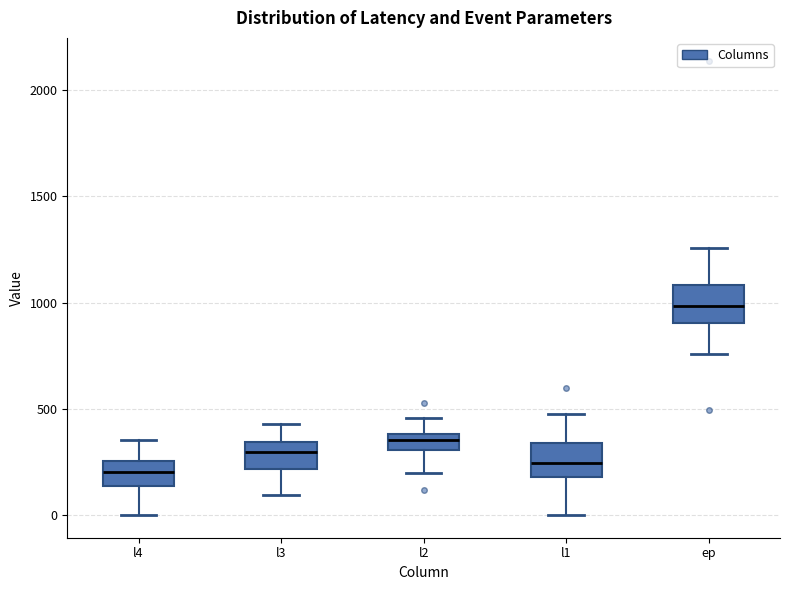

Reading left to right, read every box against the y-axis: the position of its median line, the range the box covers, and the ends of its whiskers. The values are not printed on the chart, so give them approximately, as read against the axis.

l4: median 200, box 150 to 250, whiskers 0 to 350
l3: median 300, box 200 to 350, whiskers 100 to 450
l2: median 350, box 300 to 400, whiskers 200 to 450
l1: median 250, box 200 to 350, whiskers 0 to 500
ep: median 1000, box 900 to 1100, whiskers 750 to 1250